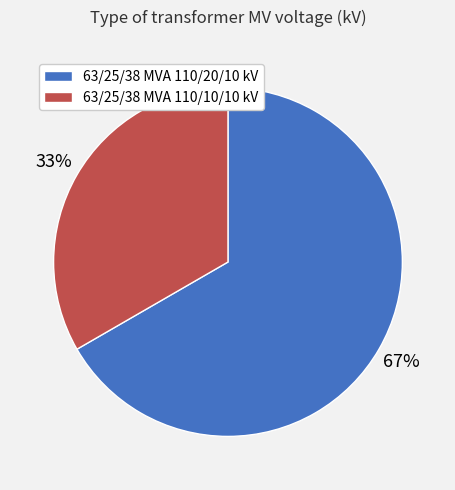

Approximately how many times larger is the value at 63/25/38 MVA 110/20/10 kV compared to 63/25/38 MVA 110/10/10 kV?

2.0